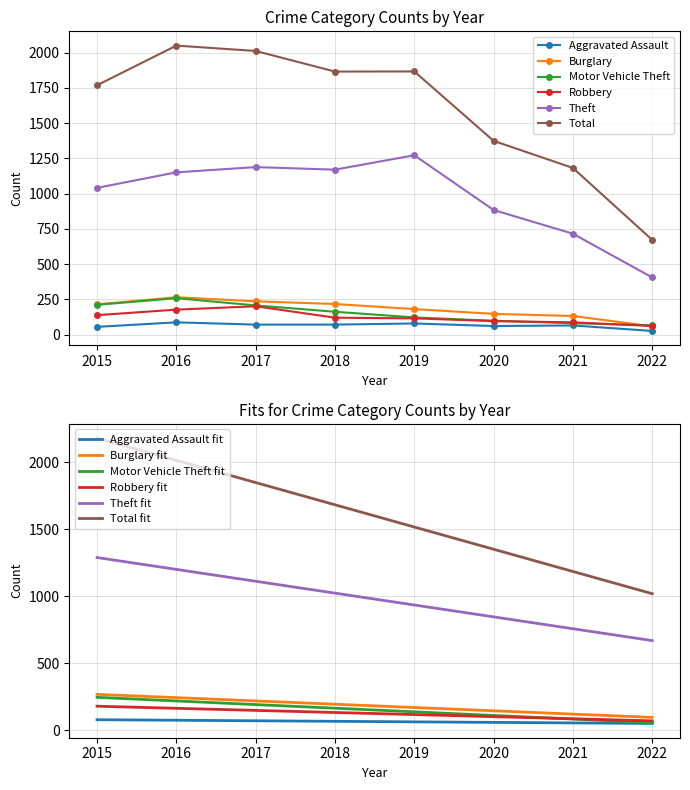

What is the smallest value displayed?

27